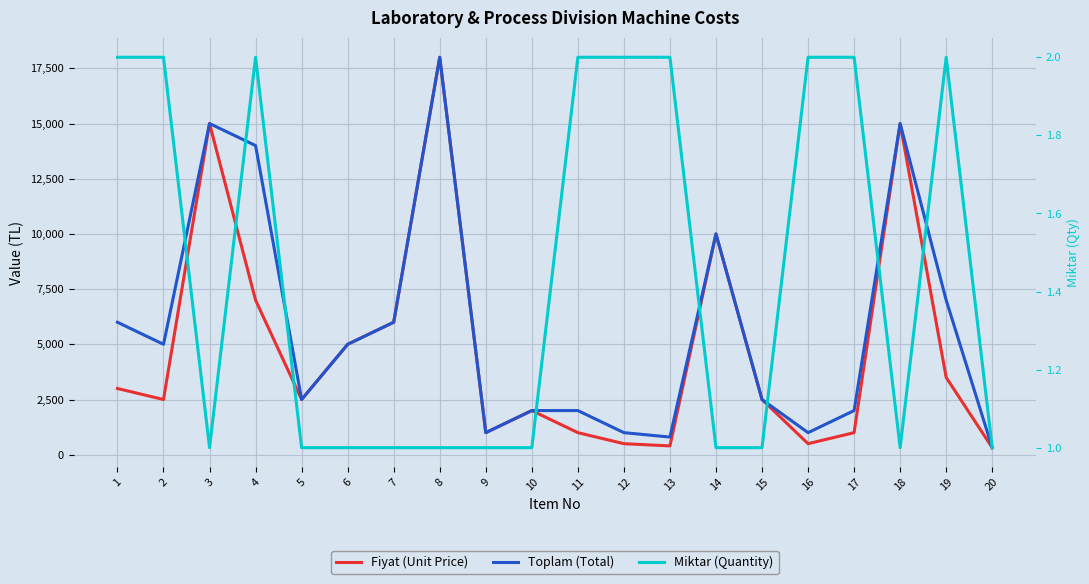

True or false: Miktar (Quantity) has more than 0 interior local peaks.

True